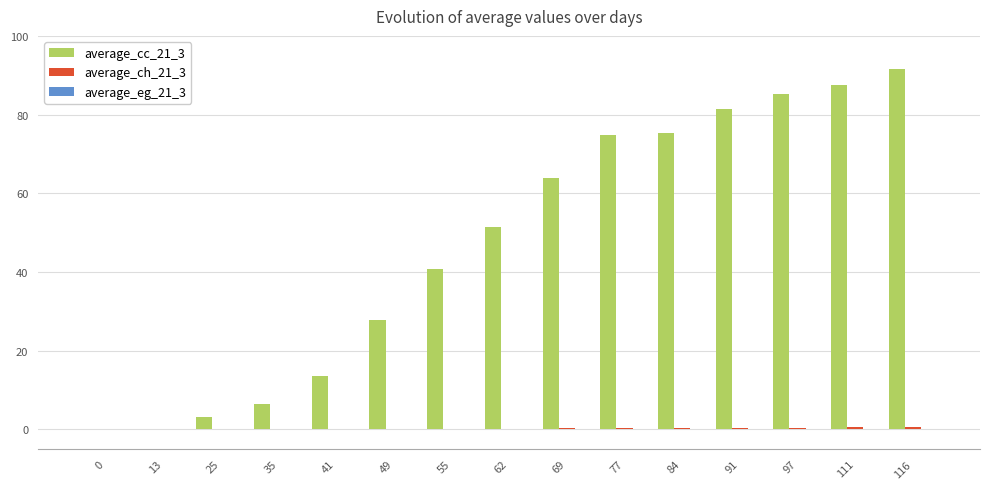

Where does the average_cc_21_3 series first go above 51?

62